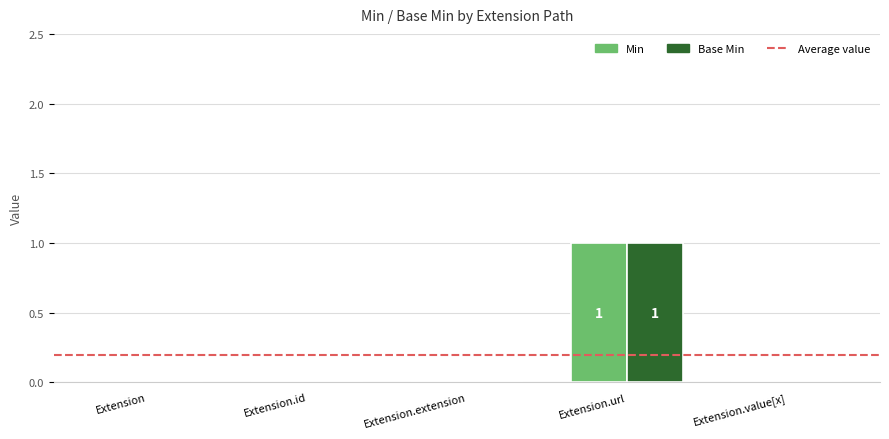

How many categories are shown in the chart?

5